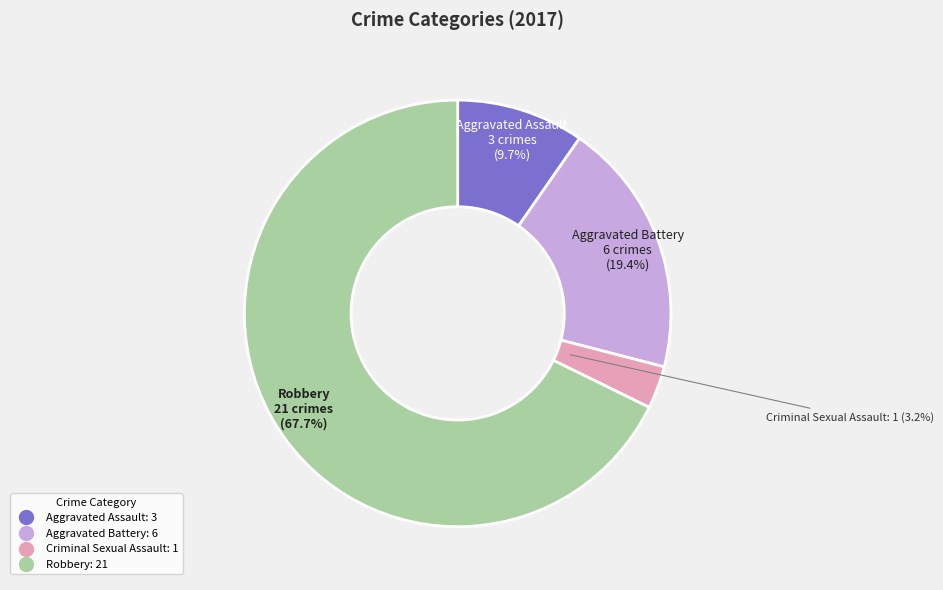

Is there a majority slice in this chart?

Yes